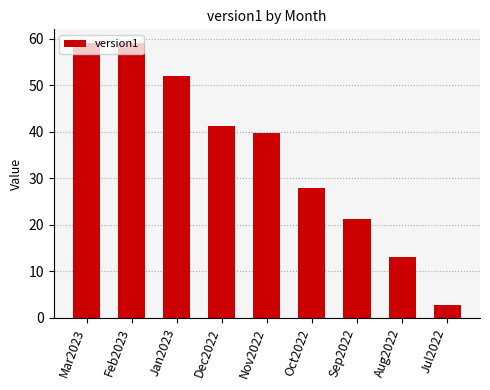

Reading right to left, transcribe all the data shown in this chart.

Jul2022=2.8	Aug2022=13.1	Sep2022=21.2	Oct2022=28.0	Nov2022=39.9	Dec2022=41.4	Jan2023=52.1	Feb2023=59.1	Mar2023=59.1